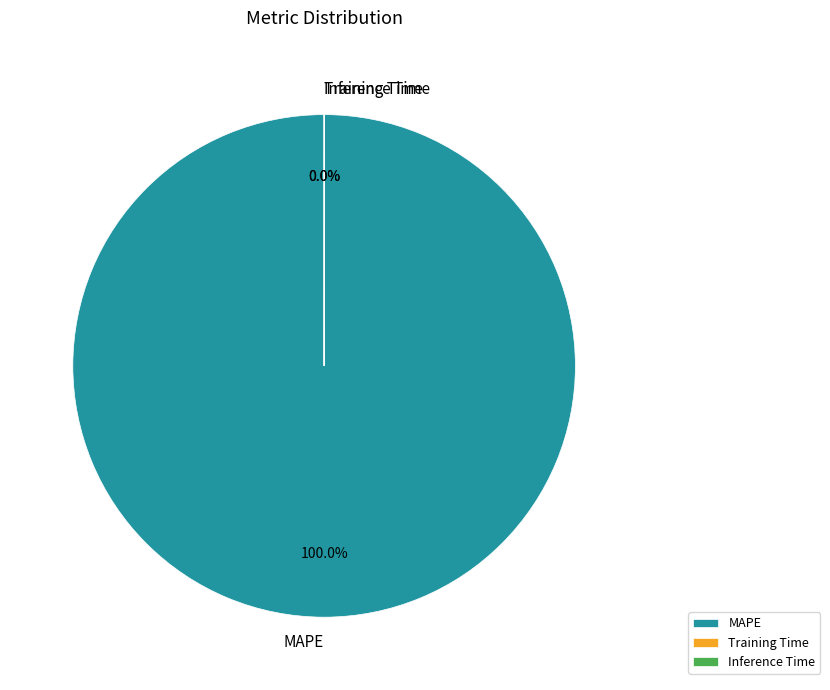

Is it true that Inference Time is 0% of the pie?

True